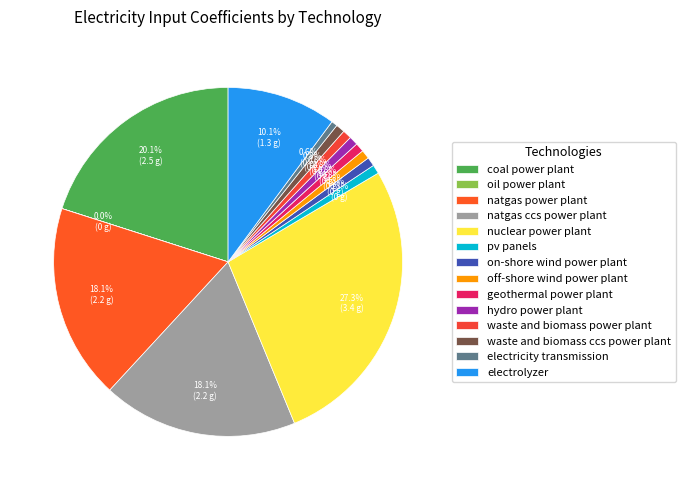

Which category has the smallest portion of the pie?

oil power plant